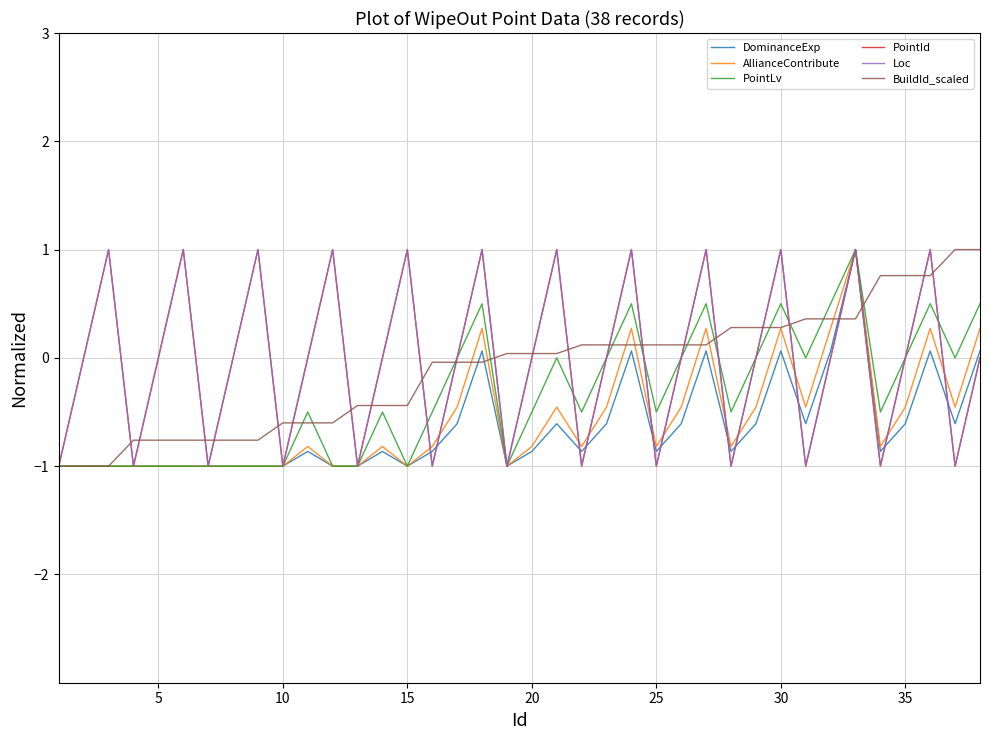

Is this an area chart (filled region under the line)?

No